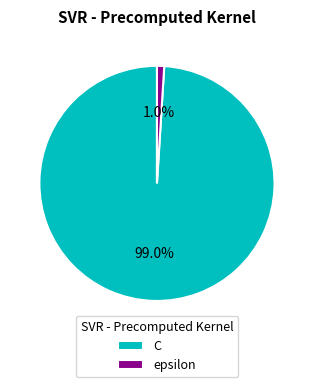

How many segments does this pie chart have?

2